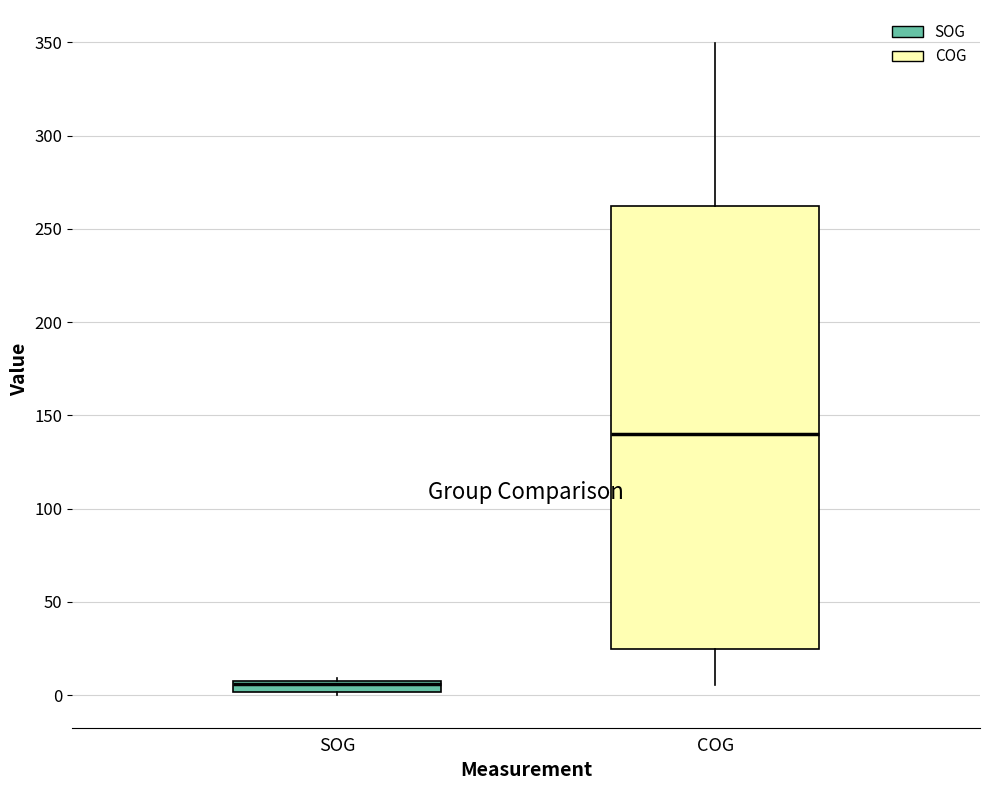

Which box has the highest median line?

COG